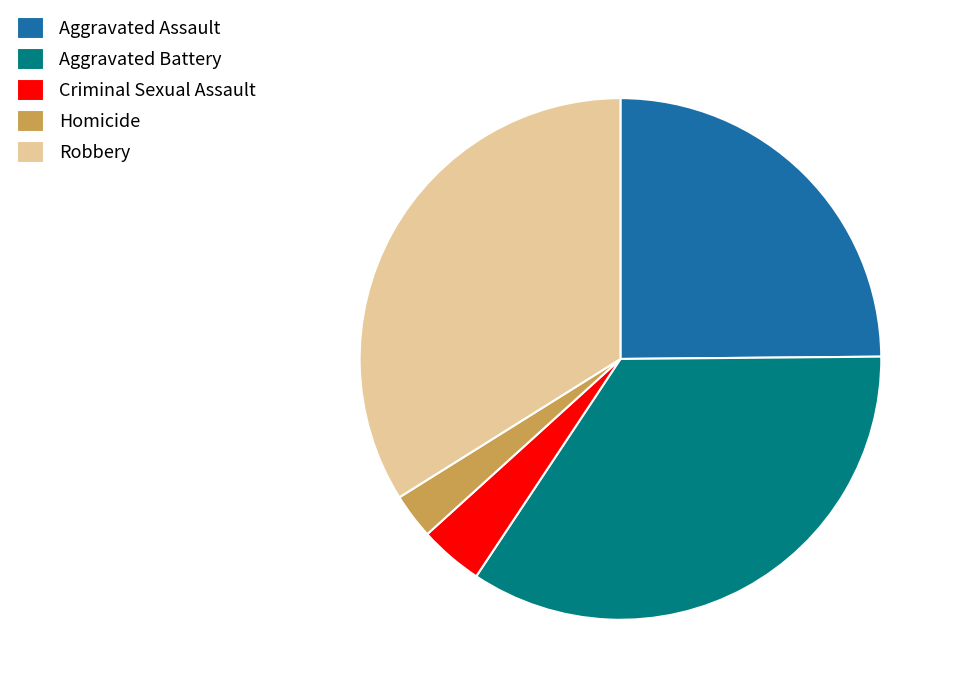

Rank the categories by value from highest to lowest.

Aggravated Battery, Robbery, Aggravated Assault, Criminal Sexual Assault, Homicide